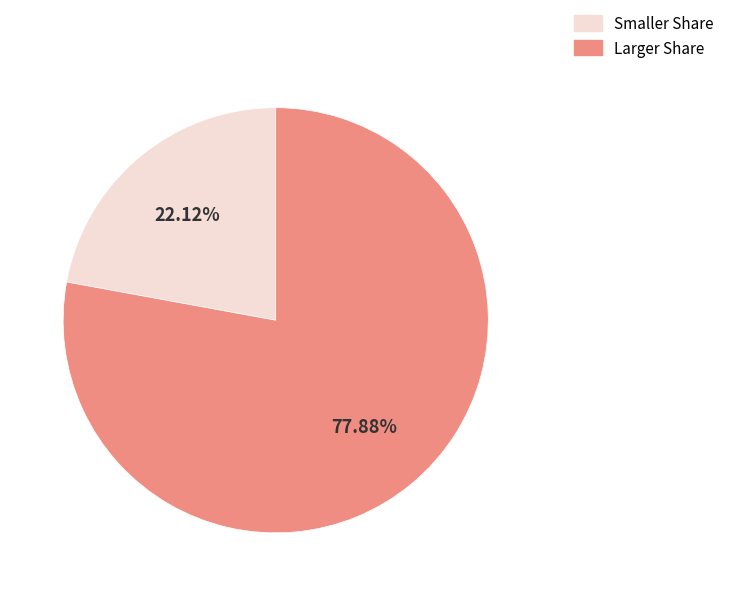

Is the sum of Smaller Share and Larger Share greater than half?

Yes